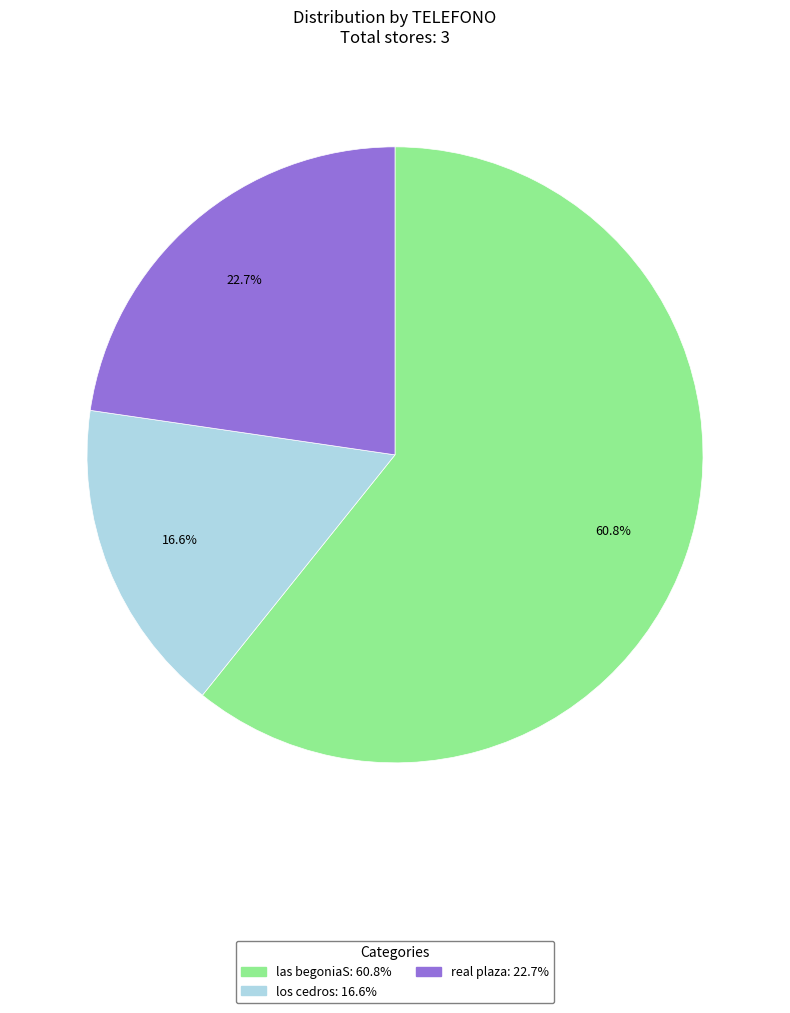

Count the number of slices in the pie.

3